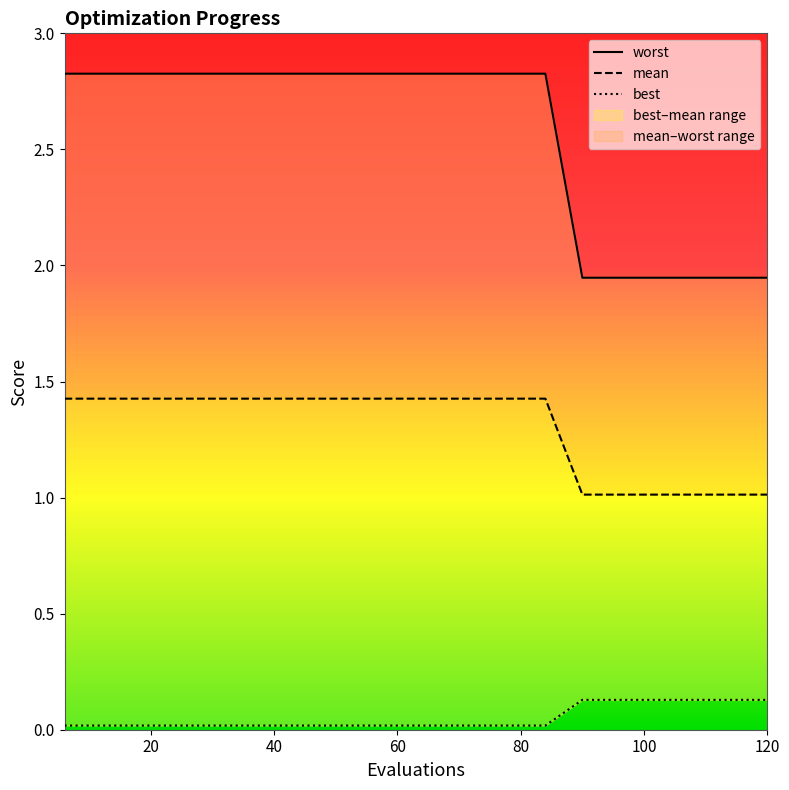

How many lines are shown in the chart?

3